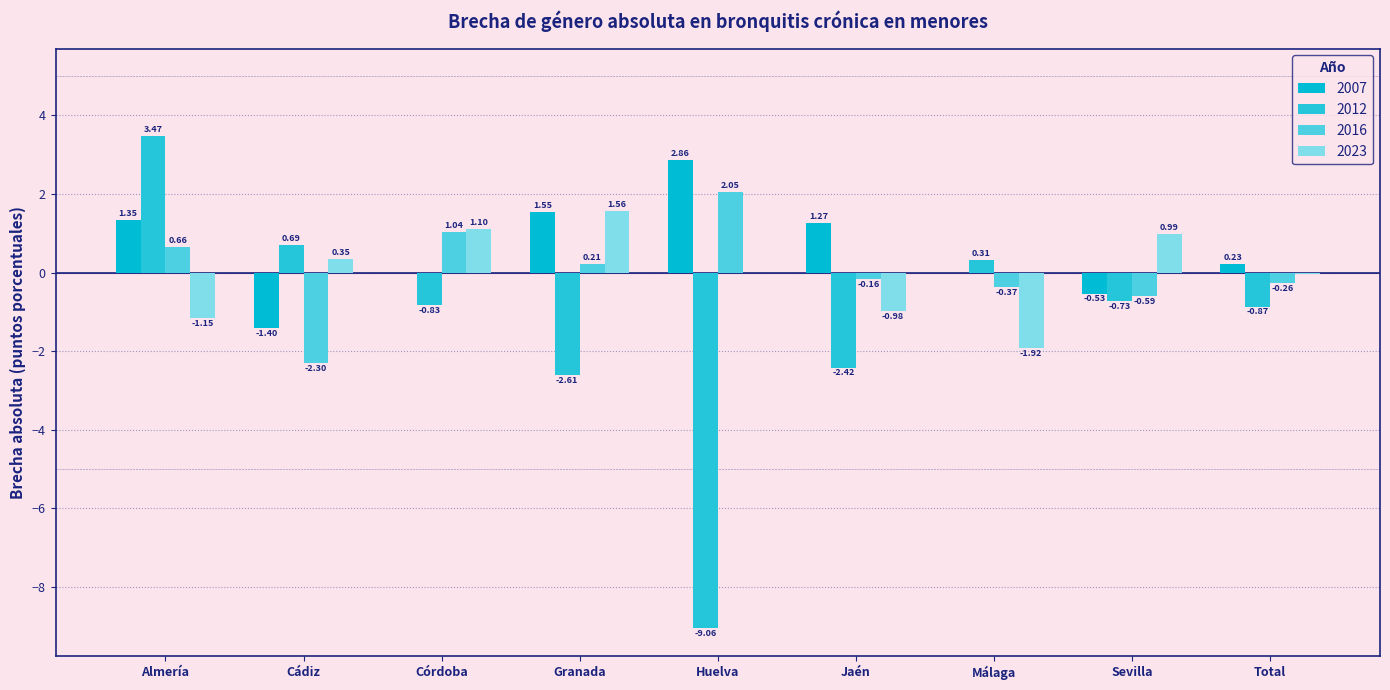

Are the bars grouped side by side (vs. stacked)?

Yes